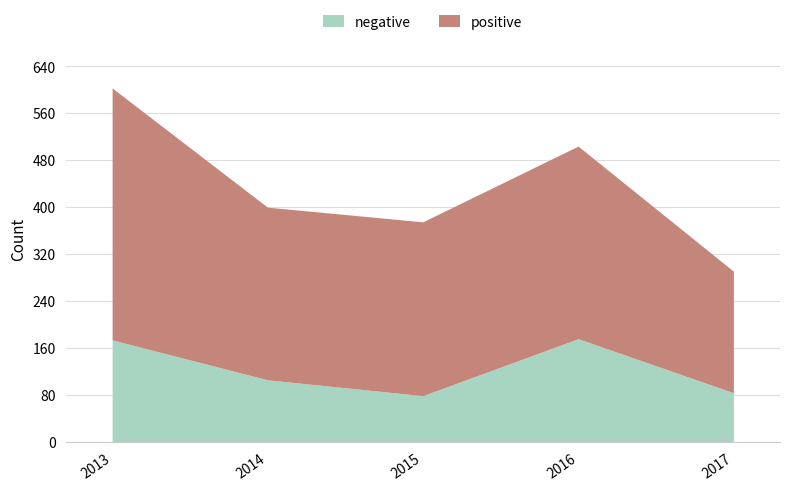

Reading right to left, list all the values displayed in this chart.

84	176	79	106	174